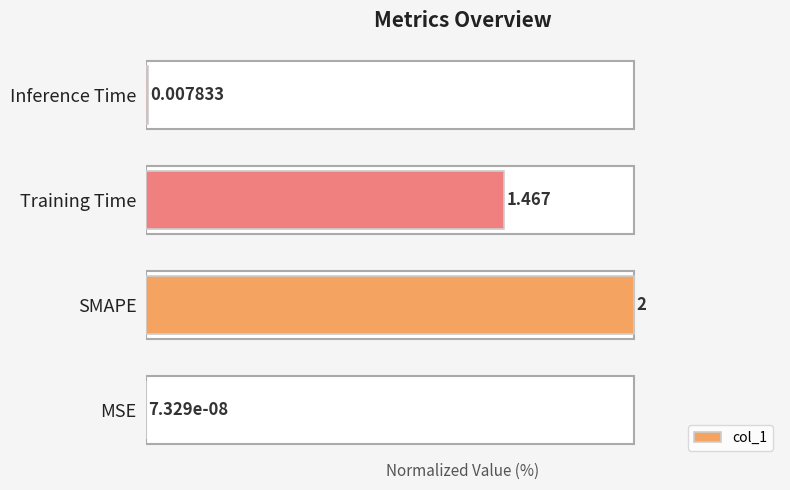

Which has a higher value, SMAPE or MSE?

SMAPE